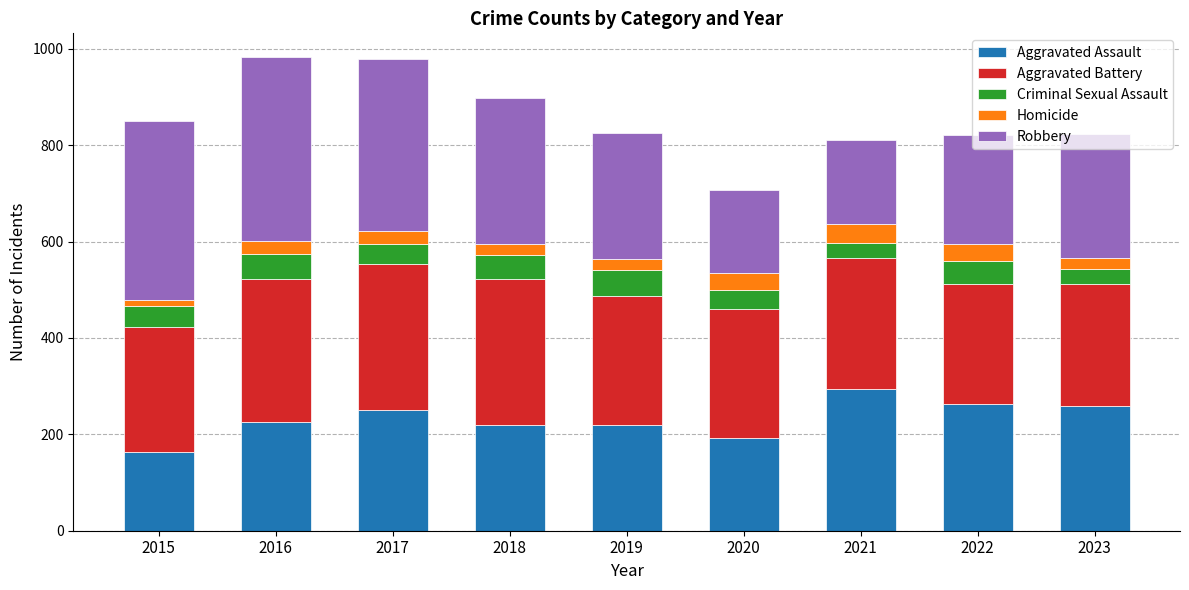

What is the difference between the second highest and minimum values in the Aggravated Assault series?

100